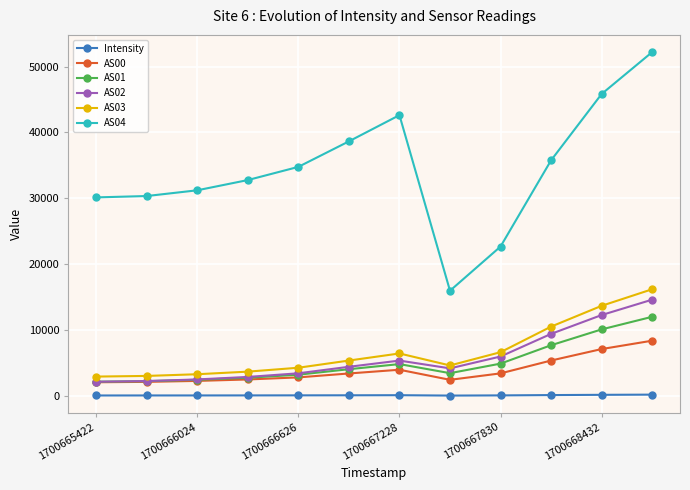

Which series has the largest range (max minus min)?

AS04